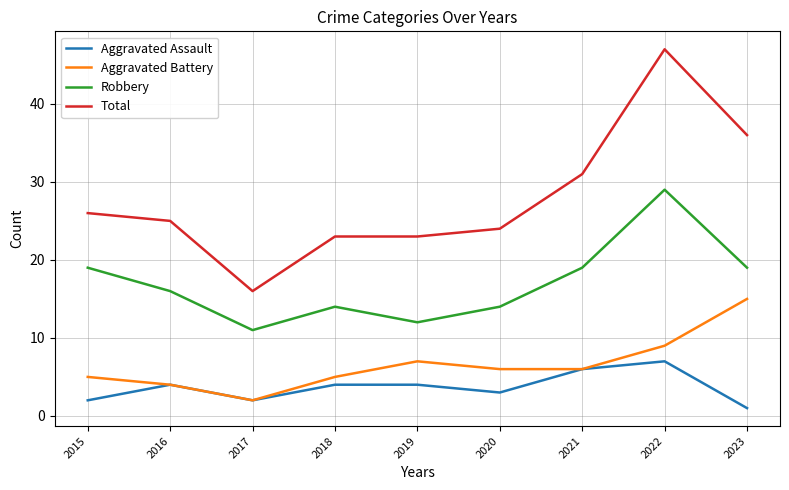

Reading left to right, what are all the values shown in this chart?

Aggravated Assault: 2	4	2	4	4	3	6	7	1
Aggravated Battery: 5	4	2	5	7	6	6	9	15
Robbery: 19	16	11	14	12	14	19	29	19
Total: 26	25	16	23	23	24	31	47	36